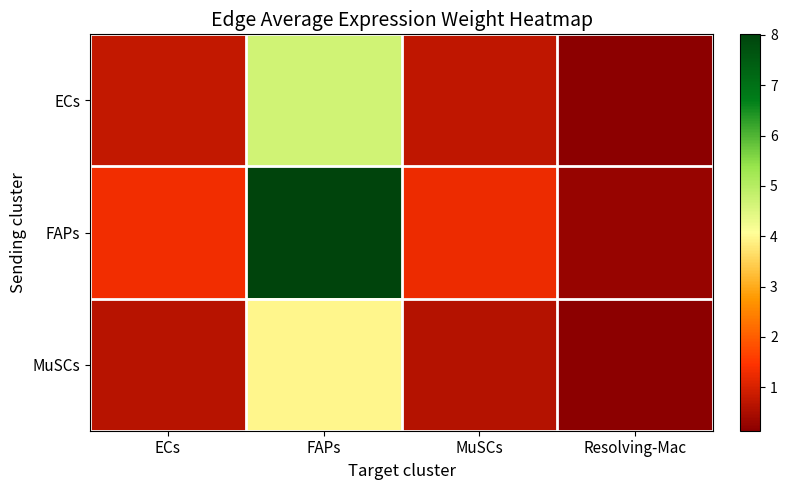

Reading left to right, transcribe all the data shown in this chart.

ECs: ECs=0.8	FAPs=4.7	MuSCs=0.7	Resolving-Mac=0.2
FAPs: ECs=1.3	FAPs=8.0	MuSCs=1.3	Resolving-Mac=0.3
MuSCs: ECs=0.7	FAPs=4.0	MuSCs=0.6	Resolving-Mac=0.1